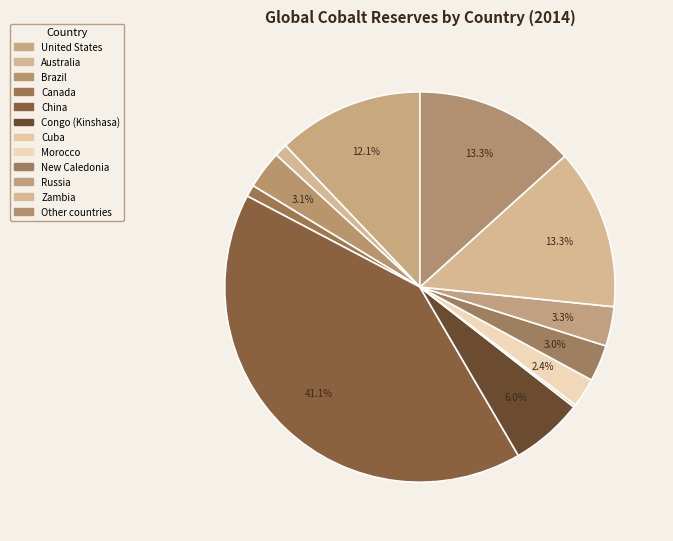

To the nearest percent, what is the difference between the largest and smallest slice percentages?

41%